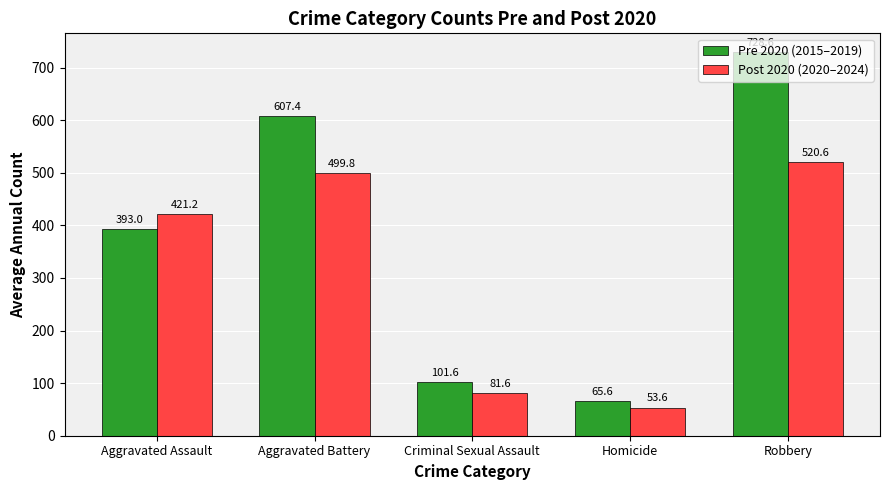

How many data points does each series have?

5